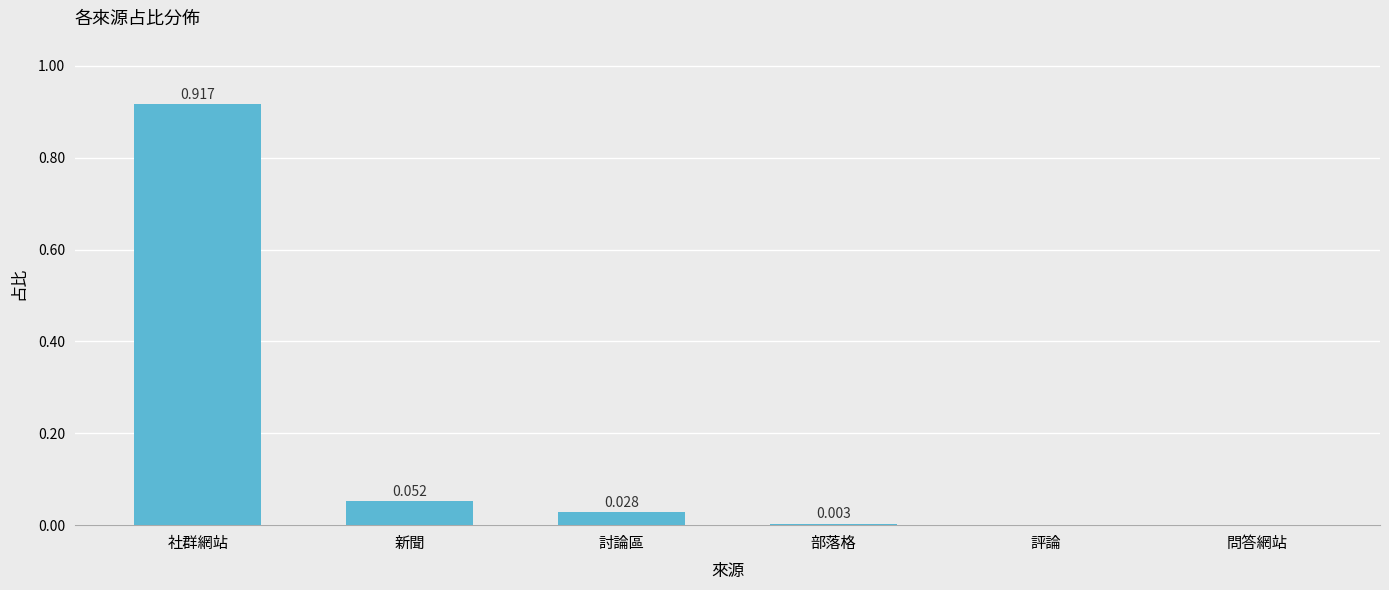

Which label corresponds to the largest value in the chart?

社群網站